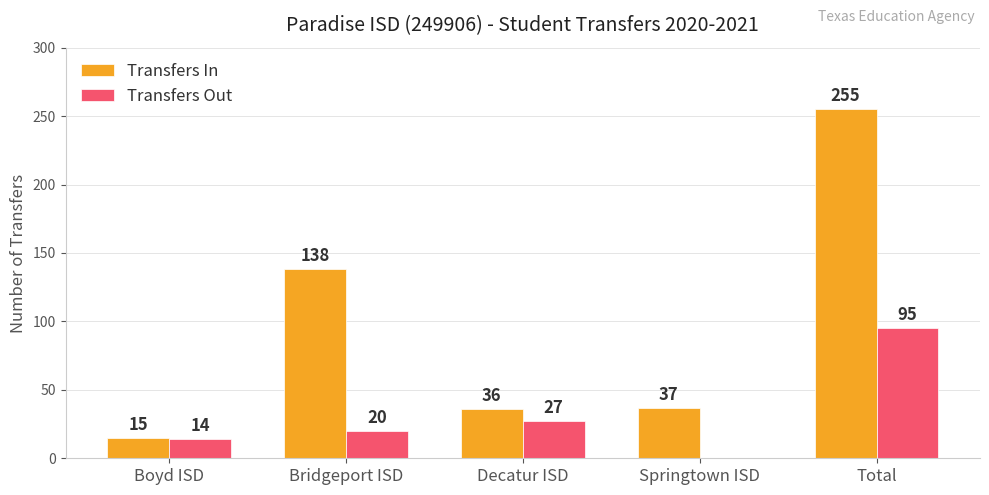

Reading left to right, extract all data points from this chart.

Transfers In: 15	138	36	37	255
Transfers Out: 14	20	27	0	95